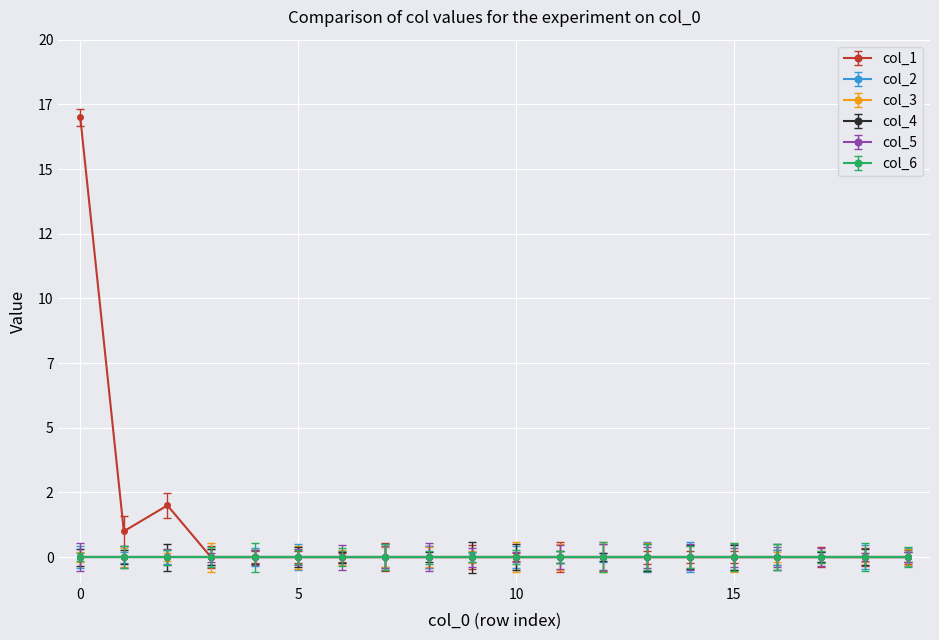

What is the average value of the col_1 series?

1